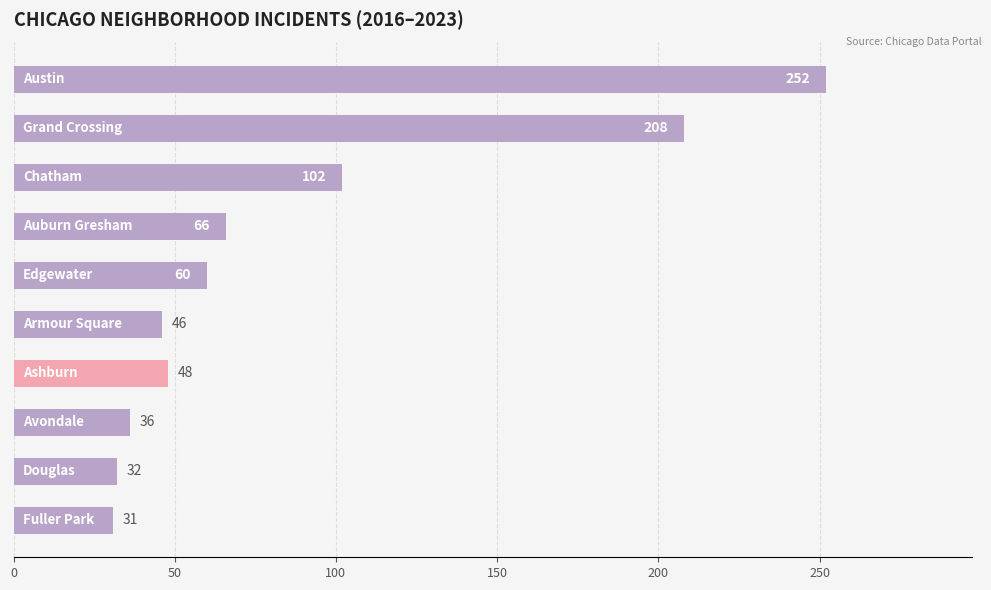

Count the number of data series in this chart.

1